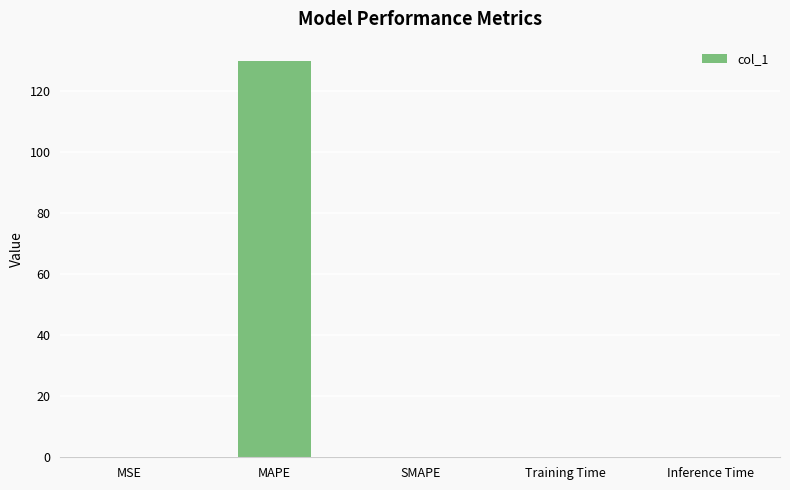

Is it true that the value at SMAPE is 68.2?

False